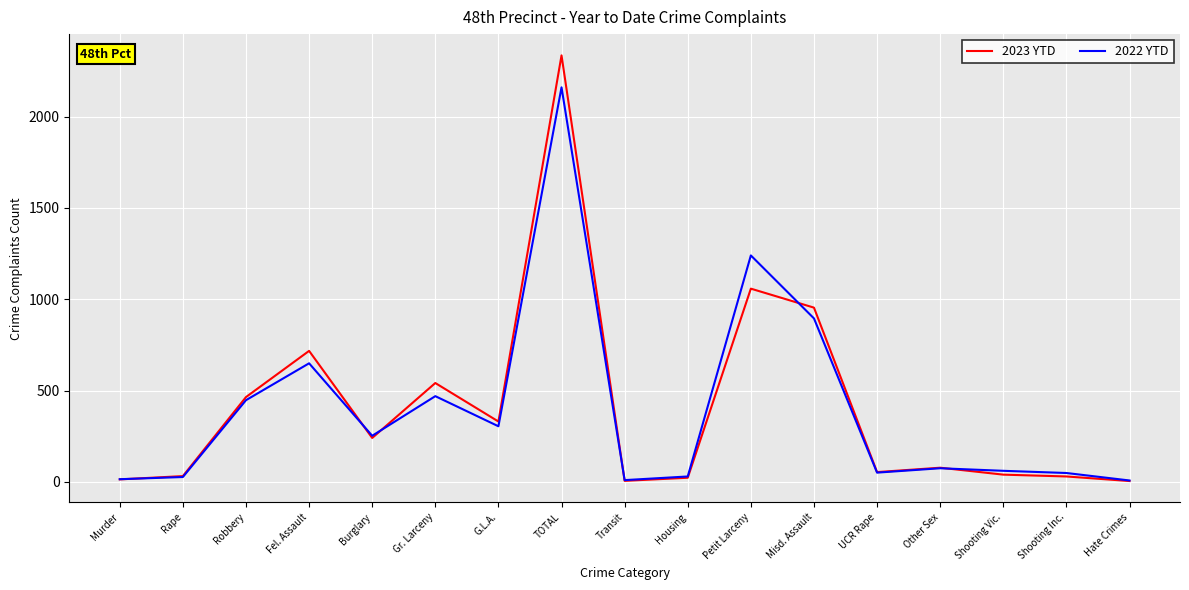

Rank the series by their maximum value, from highest to lowest.

2023 YTD, 2022 YTD